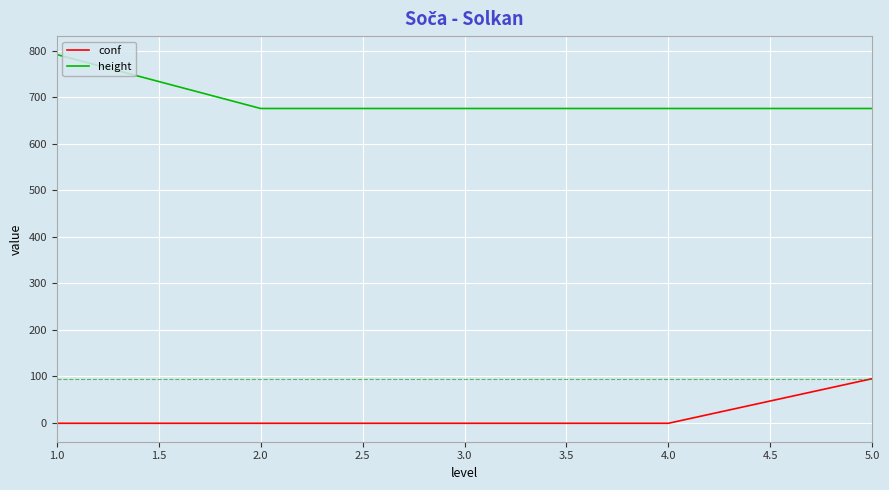

List the series in order of their overall mean, highest first.

height, conf